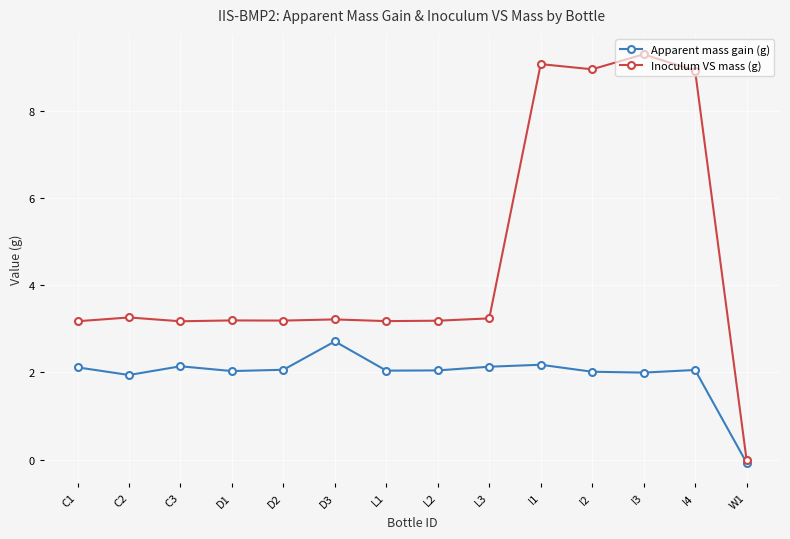

What is the value of the Apparent mass gain (g) point at the 7th from the left?

2.0